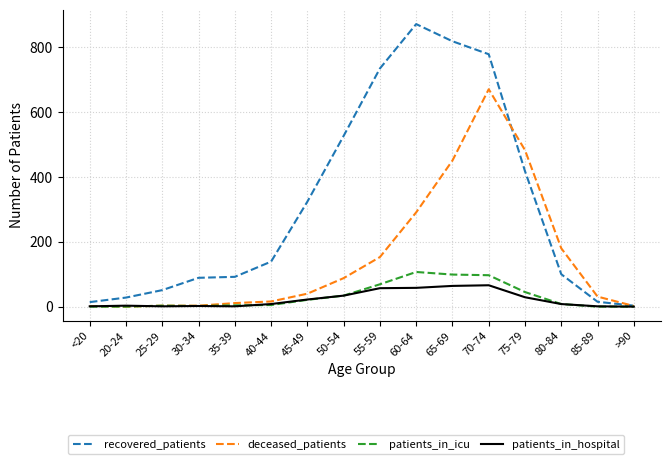

List the series in order of their peak value, highest first.

recovered_patients, deceased_patients, patients_in_icu, patients_in_hospital